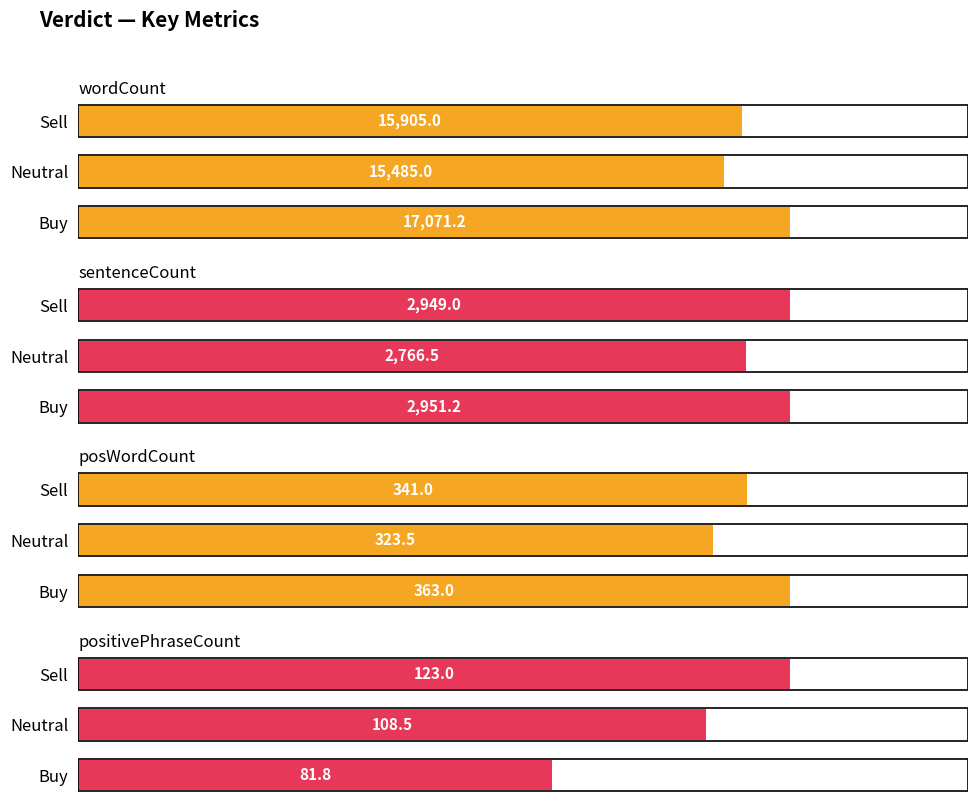

Reading left to right, what are all the values shown in this chart?

wordCount: 17071.2	15485.0	15905.0
sentenceCount: 2951.2	2766.5	2949.0
posWordCount: 363.0	323.5	341.0
positivePhraseCount: 81.8	108.5	123.0